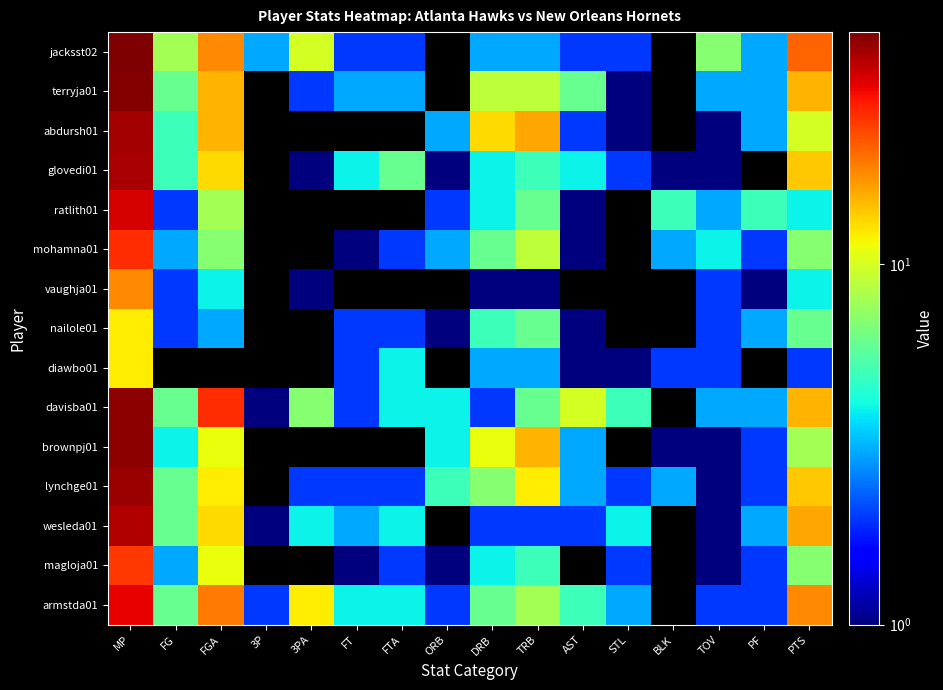

Reading left to right, what are all the values shown in this chart?

jacksst02: MP=44	FG=8	FGA=18	3P=3	3PA=10	FT=2	FTA=2	ORB=0	DRB=3	TRB=3	AST=2	STL=2	BLK=0	TOV=7	PF=3	PTS=21
terryja01: MP=43	FG=6	FGA=15	3P=0	3PA=2	FT=3	FTA=3	ORB=0	DRB=9	TRB=9	AST=6	STL=1	BLK=0	TOV=3	PF=3	PTS=15
abdursh01: MP=39	FG=5	FGA=15	3P=0	3PA=0	FT=0	FTA=0	ORB=3	DRB=13	TRB=16	AST=2	STL=1	BLK=0	TOV=1	PF=3	PTS=10
glovedi01: MP=38	FG=5	FGA=13	3P=0	3PA=1	FT=4	FTA=6	ORB=1	DRB=4	TRB=5	AST=4	STL=2	BLK=1	TOV=1	PF=0	PTS=14
ratlith01: MP=33	FG=2	FGA=8	3P=0	3PA=0	FT=0	FTA=0	ORB=2	DRB=4	TRB=6	AST=1	STL=0	BLK=5	TOV=3	PF=5	PTS=4
mohamna01: MP=26	FG=3	FGA=7	3P=0	3PA=0	FT=1	FTA=2	ORB=3	DRB=6	TRB=9	AST=1	STL=0	BLK=3	TOV=4	PF=2	PTS=7
vaughja01: MP=18	FG=2	FGA=4	3P=0	3PA=1	FT=0	FTA=0	ORB=0	DRB=1	TRB=1	AST=0	STL=0	BLK=0	TOV=2	PF=1	PTS=4
nailole01: MP=12	FG=2	FGA=3	3P=0	3PA=0	FT=2	FTA=2	ORB=1	DRB=5	TRB=6	AST=1	STL=0	BLK=0	TOV=2	PF=3	PTS=6
diawbo01: MP=12	FG=0	FGA=0	3P=0	3PA=0	FT=2	FTA=4	ORB=0	DRB=3	TRB=3	AST=1	STL=1	BLK=2	TOV=2	PF=0	PTS=2
davisba01: MP=42	FG=6	FGA=26	3P=1	3PA=7	FT=2	FTA=4	ORB=4	DRB=2	TRB=6	AST=10	STL=5	BLK=0	TOV=3	PF=3	PTS=15
brownpj01: MP=42	FG=4	FGA=11	3P=0	3PA=0	FT=0	FTA=0	ORB=4	DRB=11	TRB=15	AST=3	STL=0	BLK=1	TOV=1	PF=2	PTS=8
lynchge01: MP=40	FG=6	FGA=12	3P=0	3PA=2	FT=2	FTA=2	ORB=5	DRB=7	TRB=12	AST=3	STL=2	BLK=3	TOV=1	PF=2	PTS=14
wesleda01: MP=37	FG=6	FGA=13	3P=1	3PA=4	FT=3	FTA=4	ORB=0	DRB=2	TRB=2	AST=2	STL=4	BLK=0	TOV=1	PF=3	PTS=16
magloja01: MP=25	FG=3	FGA=11	3P=0	3PA=0	FT=1	FTA=2	ORB=1	DRB=4	TRB=5	AST=0	STL=2	BLK=0	TOV=1	PF=2	PTS=7
armstda01: MP=31	FG=6	FGA=19	3P=2	3PA=12	FT=4	FTA=4	ORB=2	DRB=6	TRB=8	AST=5	STL=3	BLK=0	TOV=2	PF=2	PTS=18